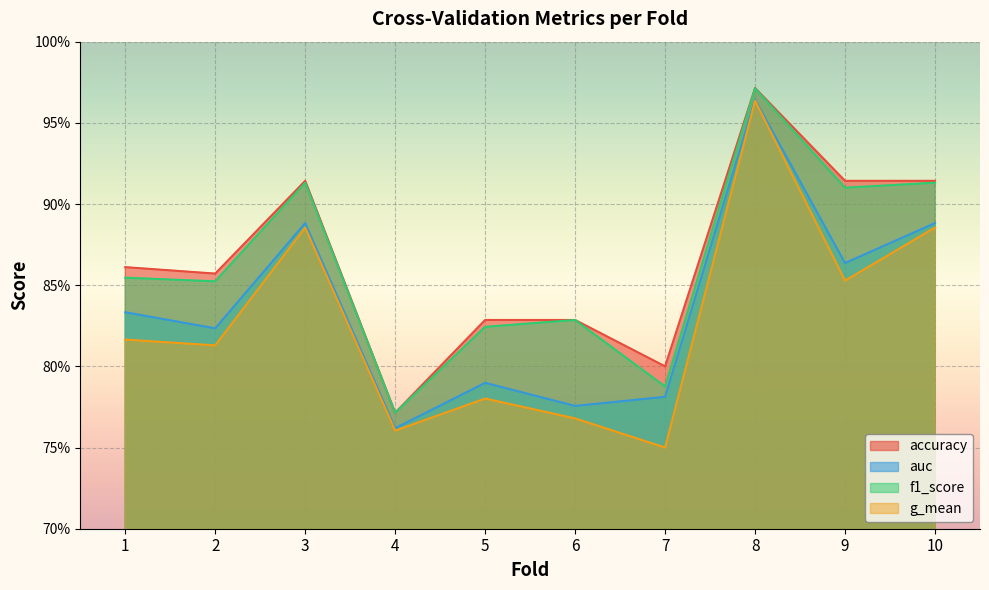

True or false: auc and f1_score cross at least once.

False